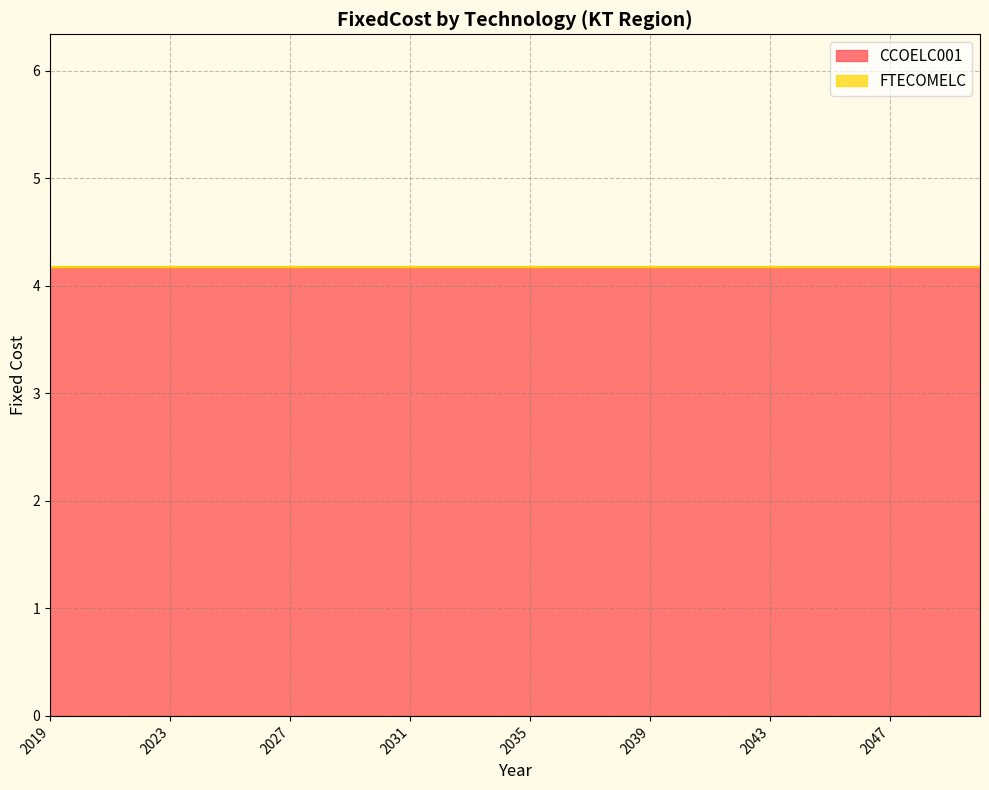

Does the chart have visible grid lines?

Yes